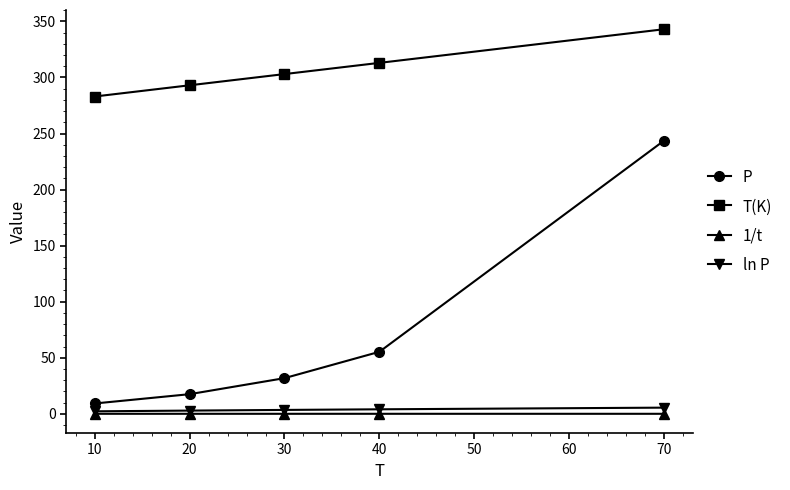

True or false: T(K) and ln P cross at least once.

False